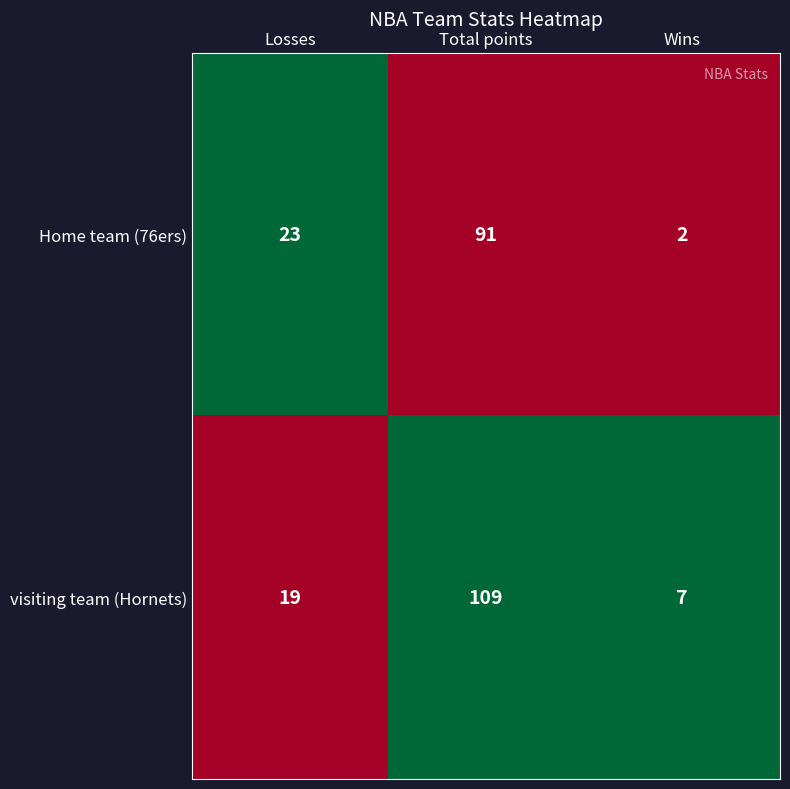

Reading left to right, list all the values displayed in this chart.

Home team (76ers): 23	91	2
visiting team (Hornets): 19	109	7